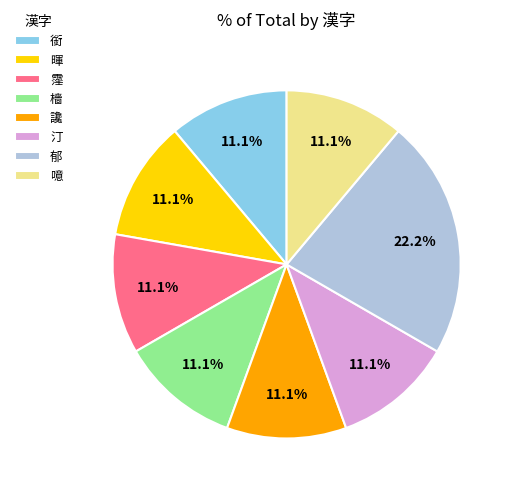

Is it true that 銜 is 3% of the pie?

False